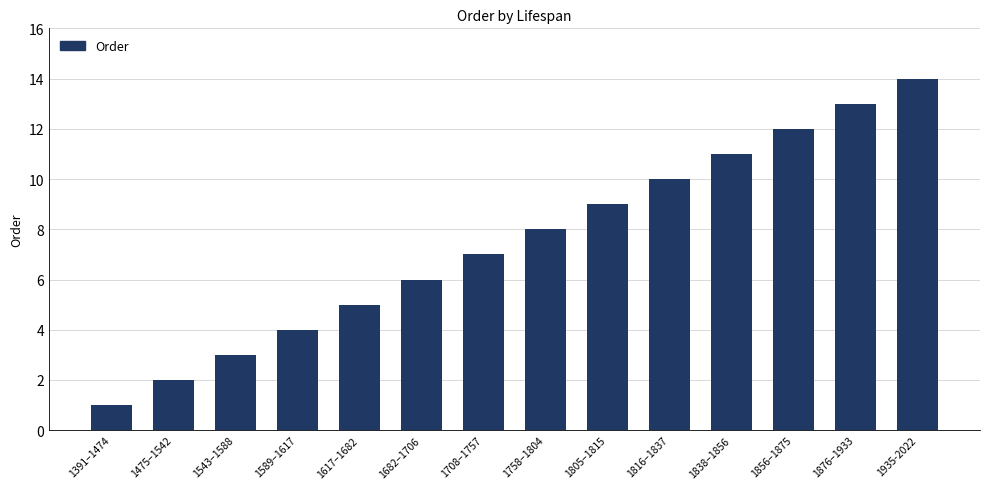

What is the average value?

8